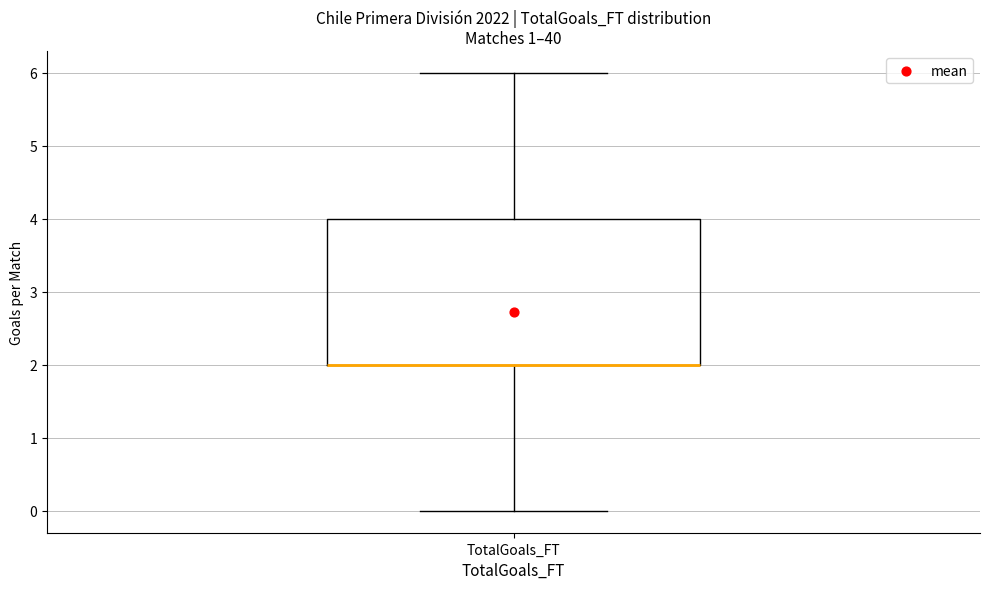

Transcribe this box plot: give where the median line is, the range the box spans, and where the two whiskers end, as read against the y-axis. The values are not printed on the chart, so give them approximately, as read against the axis.

median 2 (drawn on the box's lower edge), box 2 to 4, whiskers 0 to 6